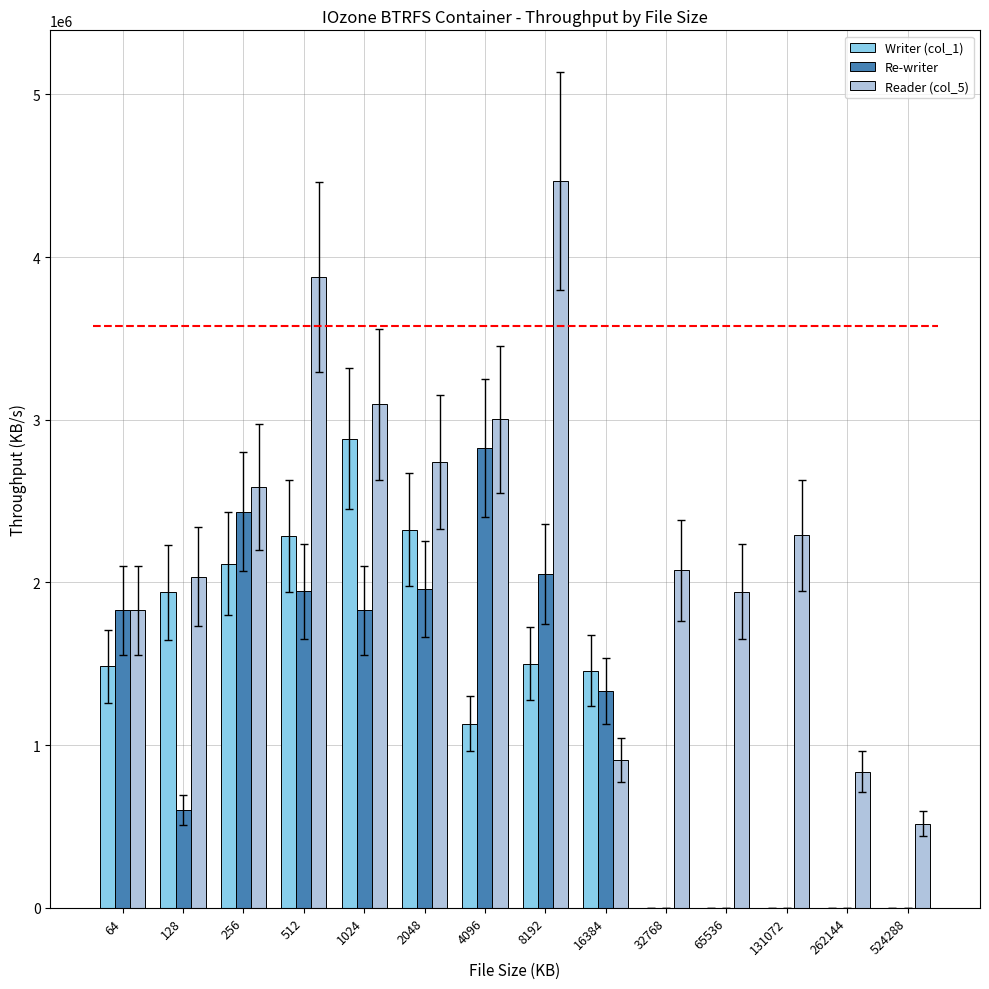

True or false: Writer (col_1) has a value of 0 at 32768.

True